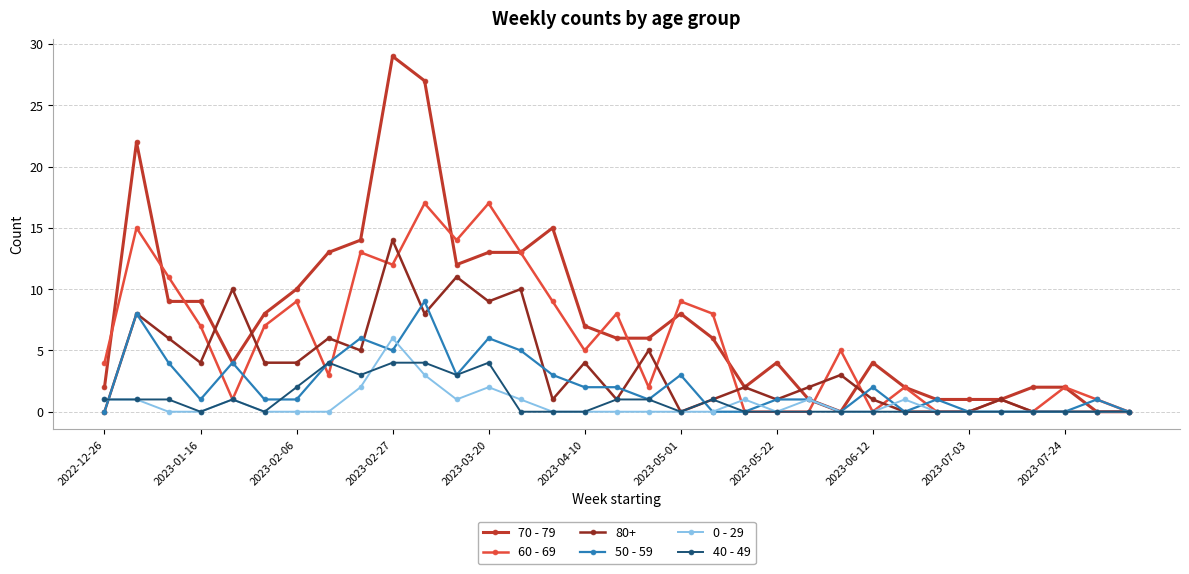

True or false: 40 - 49 has more than 0 points higher than both neighbors.

True